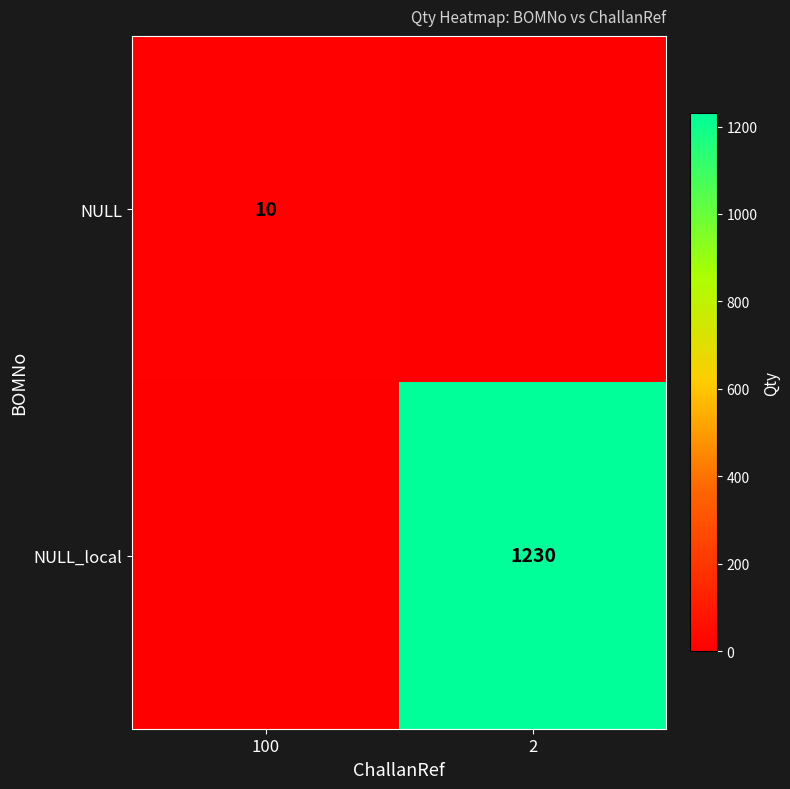

How many distinct data groups are displayed?

2